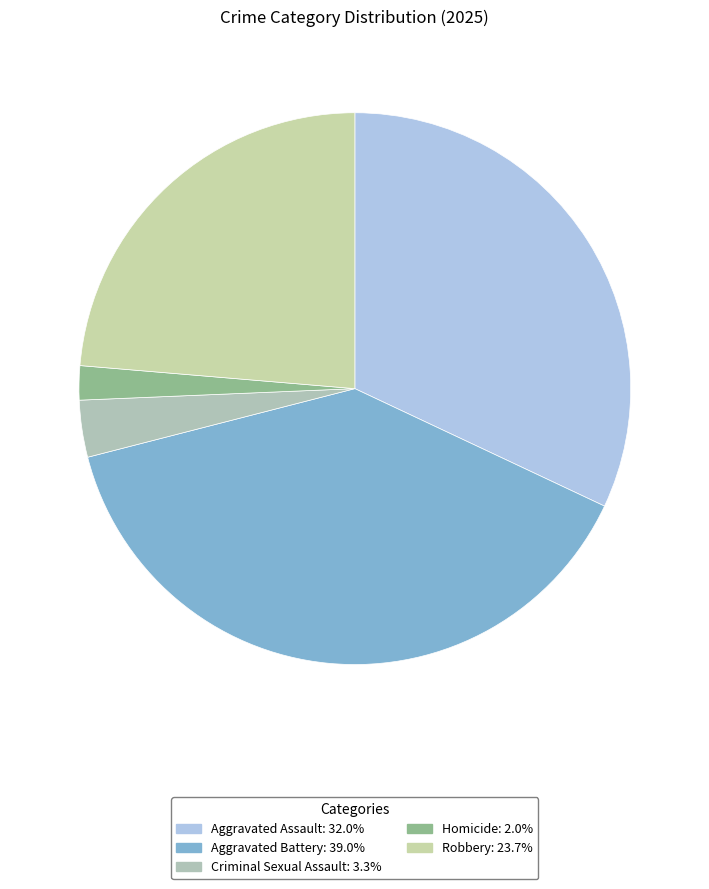

How many segments does this pie chart have?

5